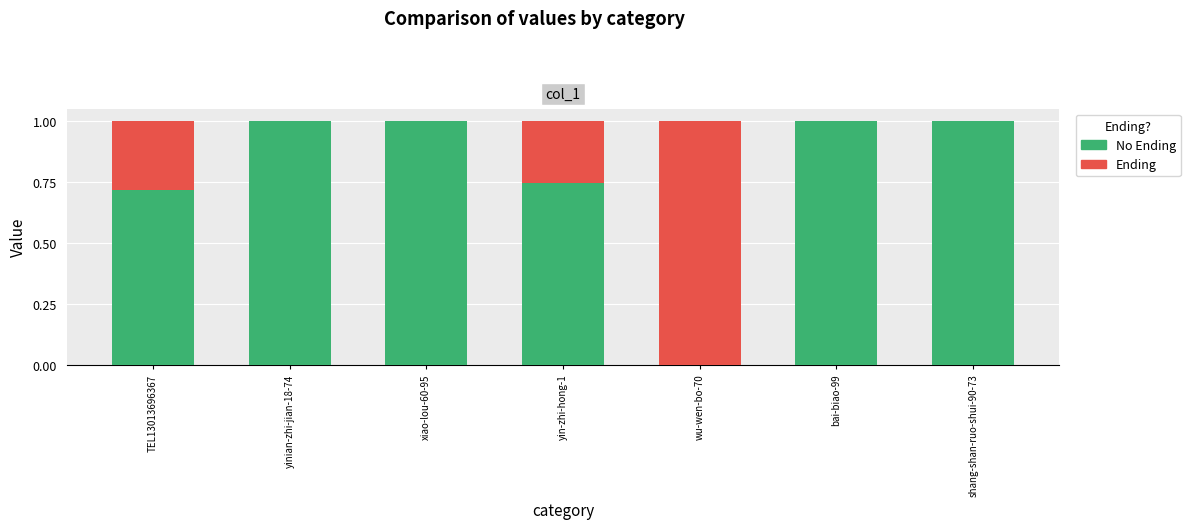

How many data points does each series have?

7